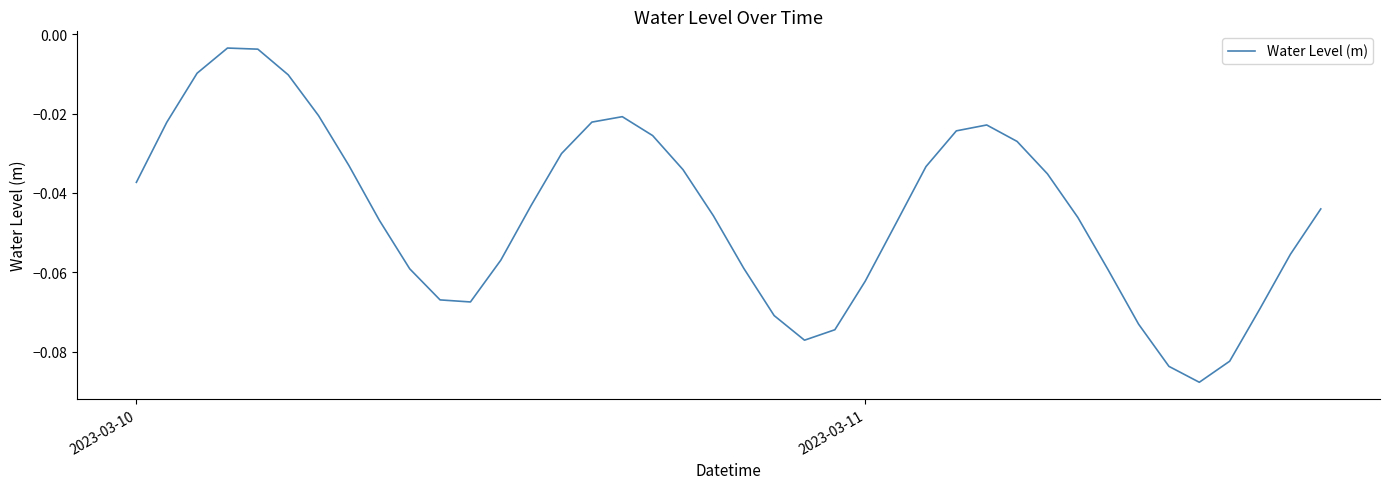

Does the chart have visible grid lines?

No